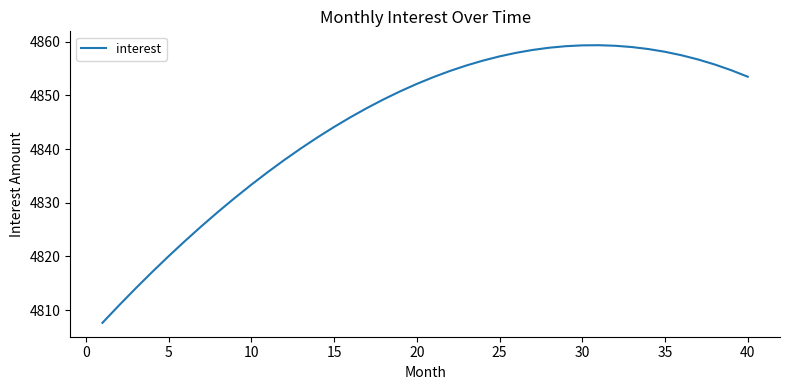

What is the maximum value shown in the chart?

4859.3